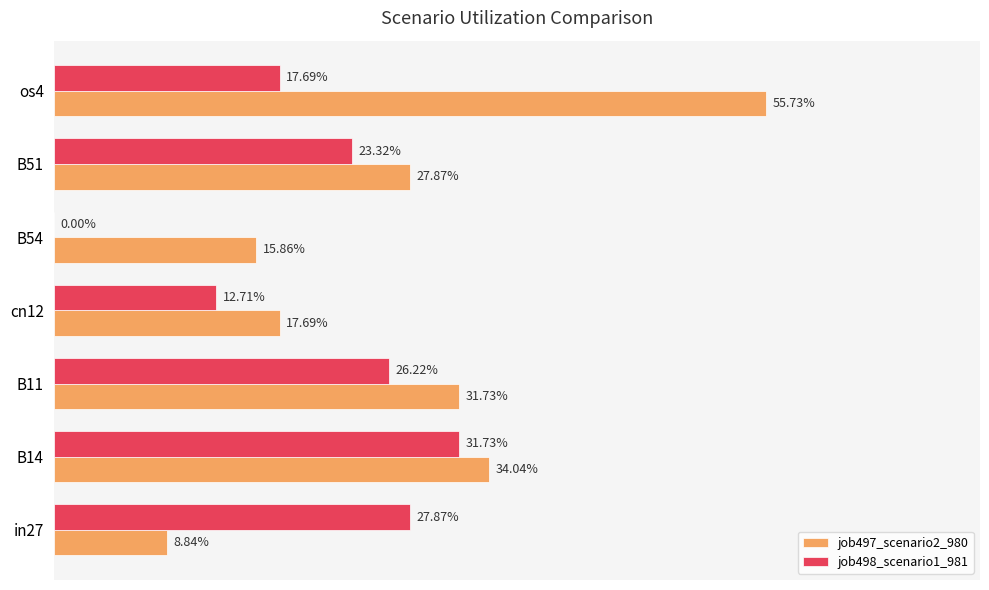

How many distinct data groups are displayed?

2